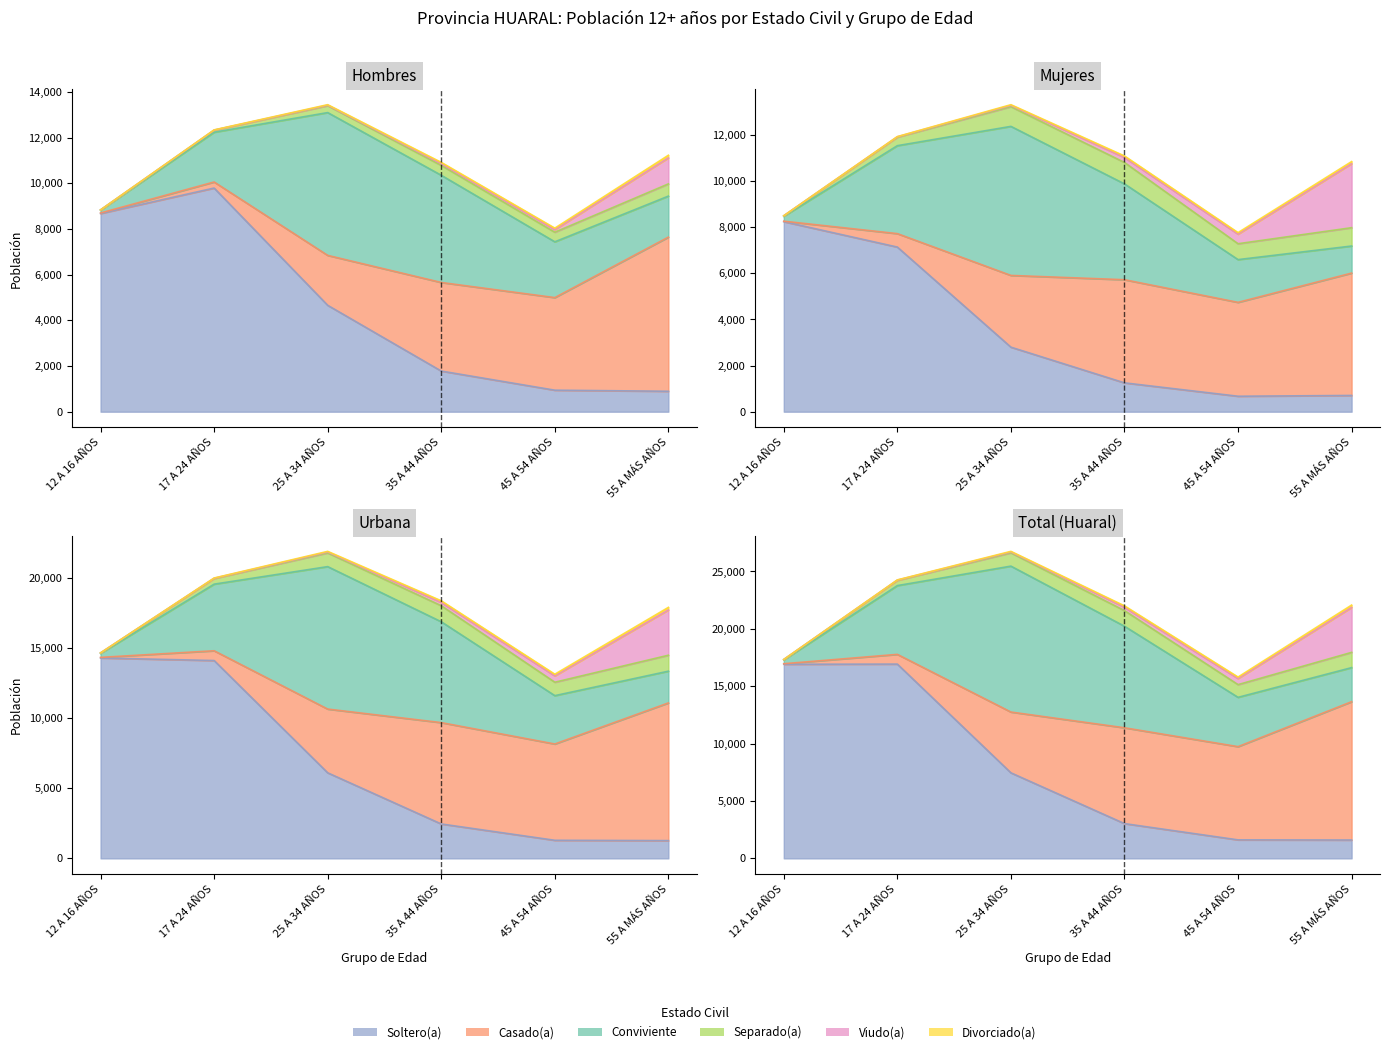

How many series are shown in this chart?

6